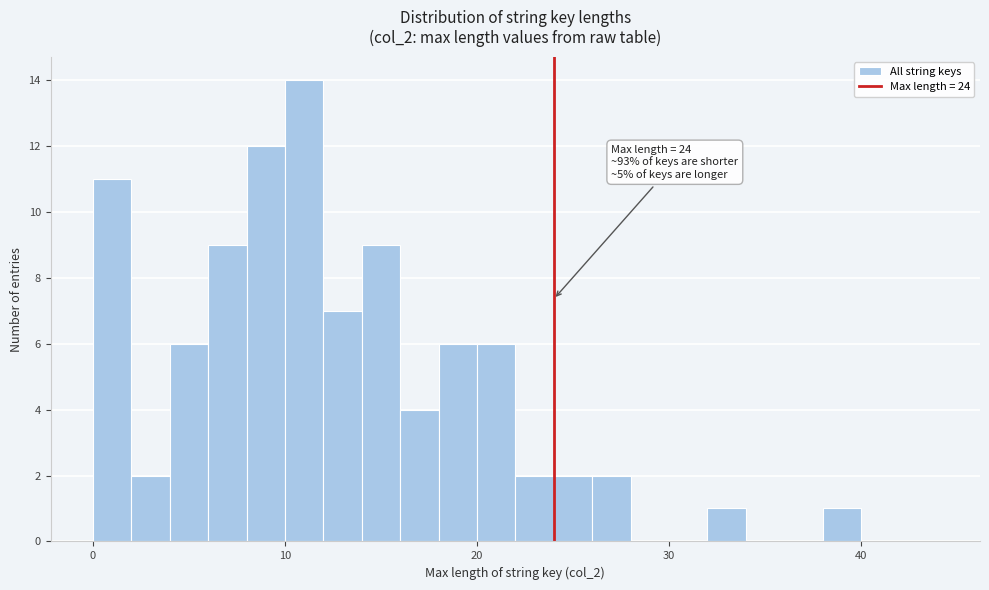

Around what value on the x-axis is the tallest bar? Give the approximate position of its centre, as read against the axis.

11